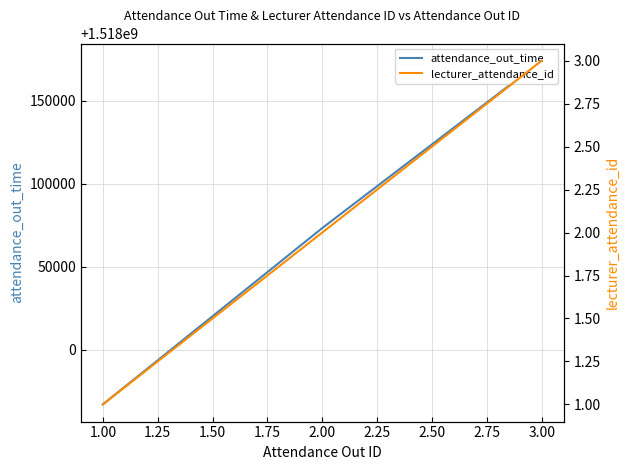

The value of attendance_out_time at 1.00 is 1517967000. True or false?

True